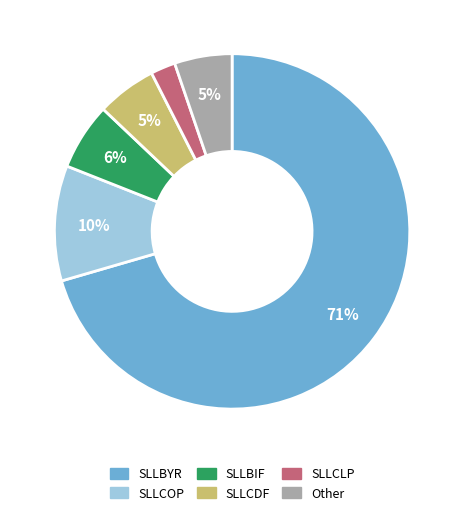

Is there any slice that represents more than half of the pie?

Yes